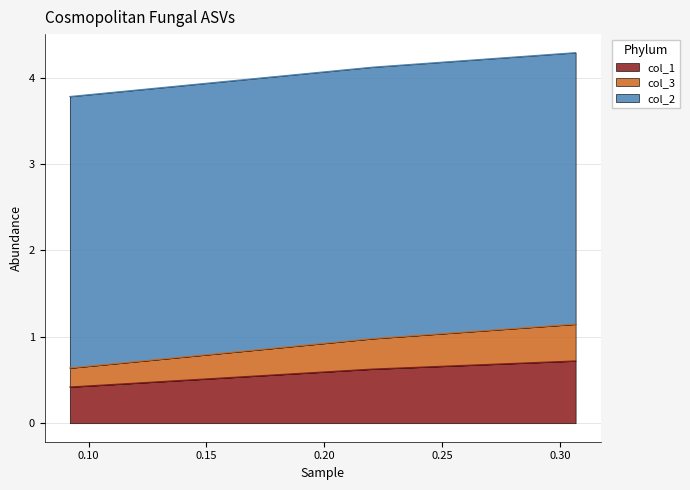

What is the highest value of the col_1 series?

0.7